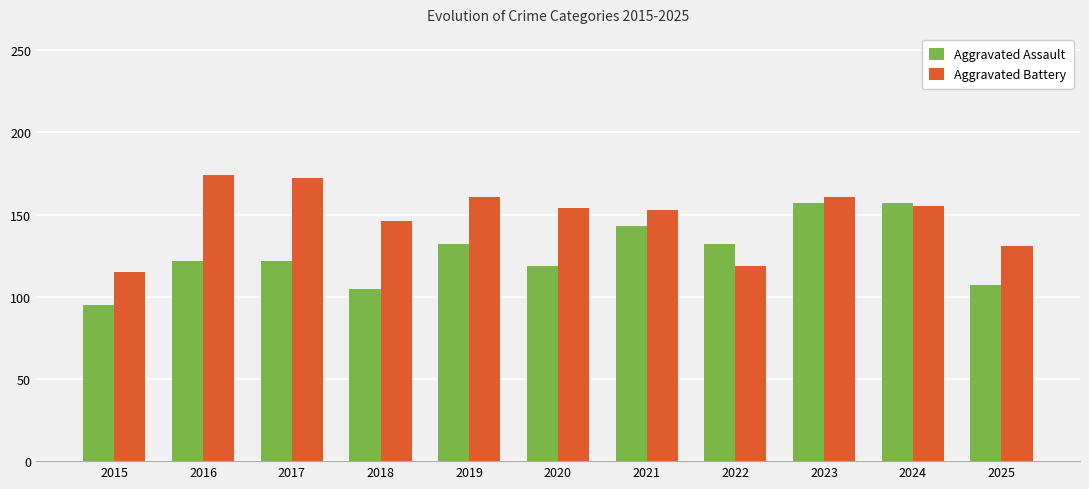

Count the number of categories in the chart.

11